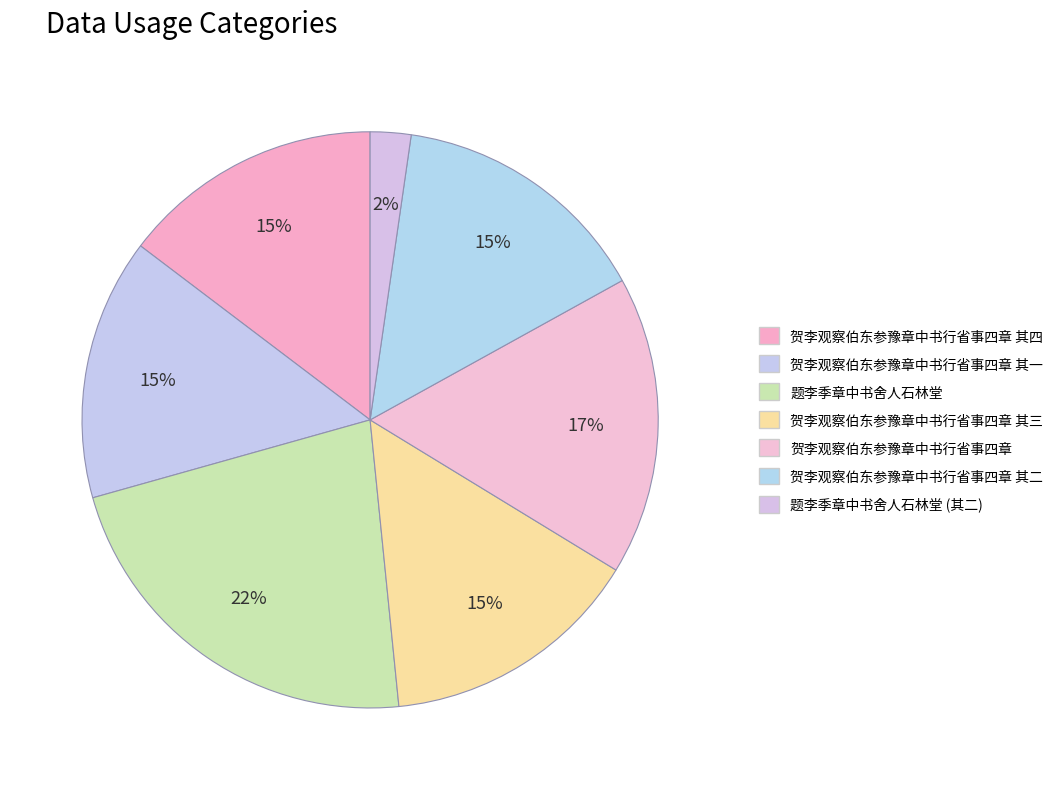

How many segments does this pie chart have?

7